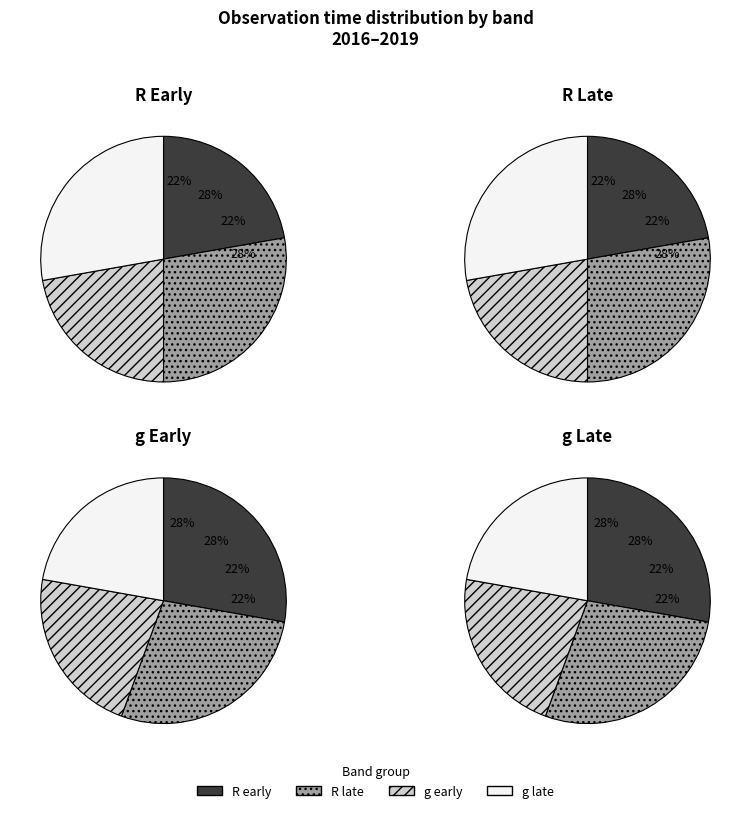

At 3, list the series in order from largest to smallest.

g, R